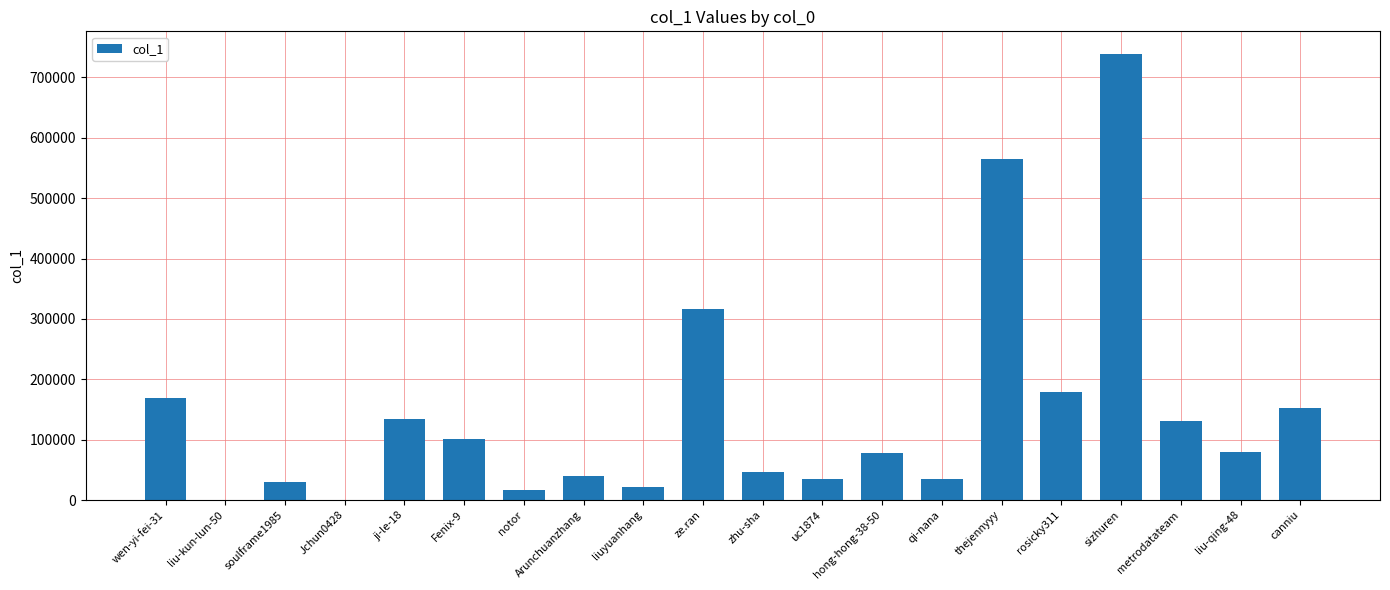

Approximately how many times larger is the value at qi-nana compared to thejennyyy?

0.1